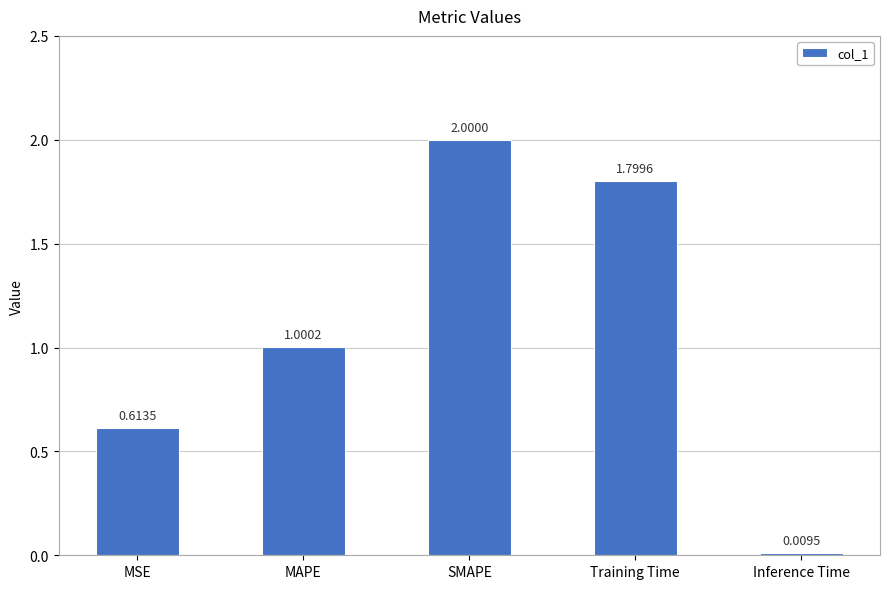

Does the chart contain stacked bars?

No